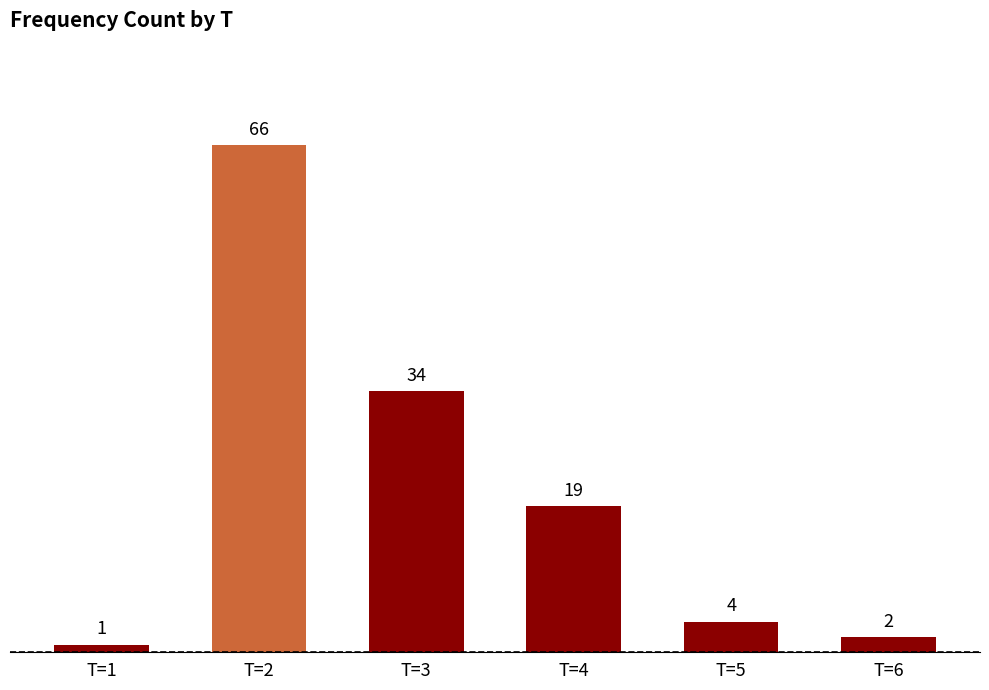

List the labels in order of value, largest first.

T=2, T=3, T=4, T=5, T=6, T=1